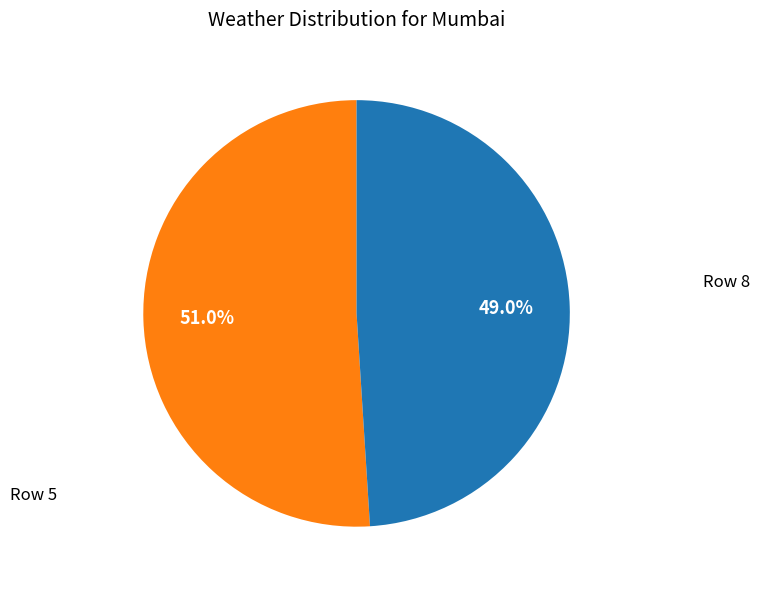

Is there any slice that represents more than half of the pie?

Yes